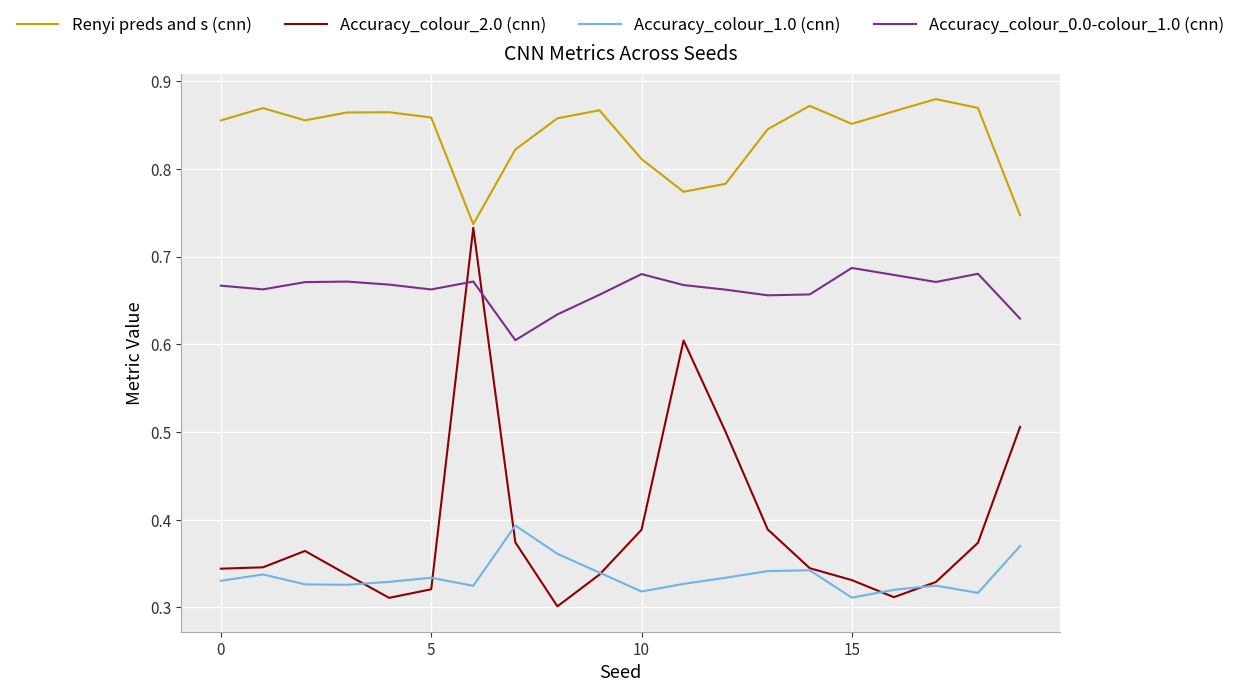

True or false: Accuracy_colour_1.0 (cnn) and Accuracy_colour_0.0-colour_1.0 (cnn) intersect in this chart.

False